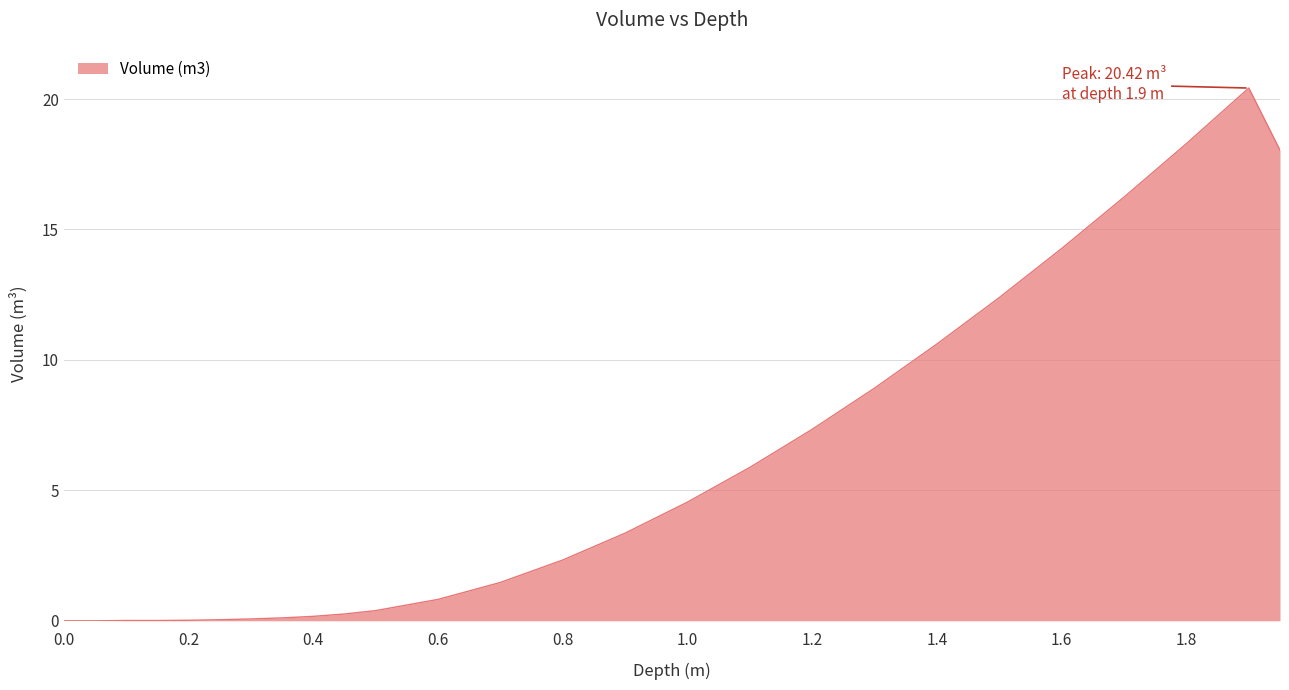

What is the greatest value displayed?

20.4